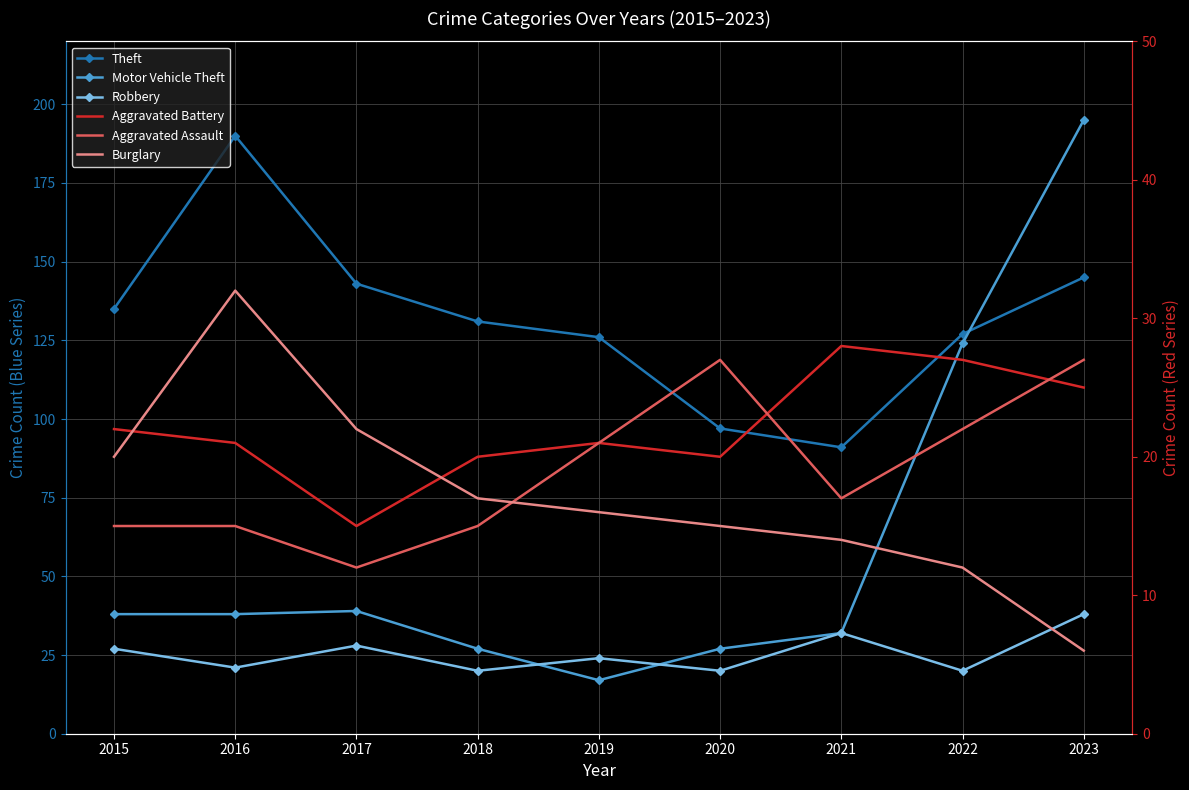

Reading left to right, transcribe all the data shown in this chart.

Theft: 135	190	143	131	126	97	91	127	145
Motor Vehicle Theft: 38	38	39	27	17	27	32	124	195
Robbery: 27	21	28	20	24	20	32	20	38
Aggravated Battery: 22	21	15	20	21	20	28	27	25
Aggravated Assault: 15	15	12	15	21	27	17	22	27
Burglary: 20	32	22	17	16	15	14	12	6